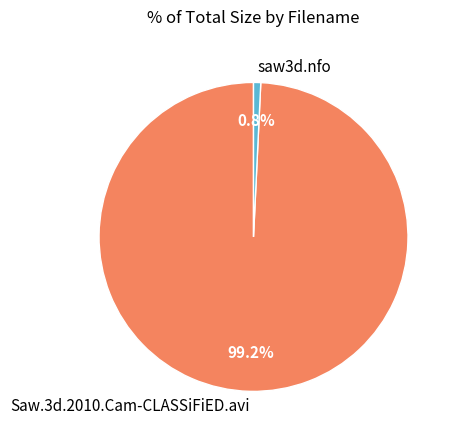

To the nearest percent, what is the combined percentage of saw3d.nfo and Saw.3d.2010.Cam-CLASSiFiED.avi?

100%